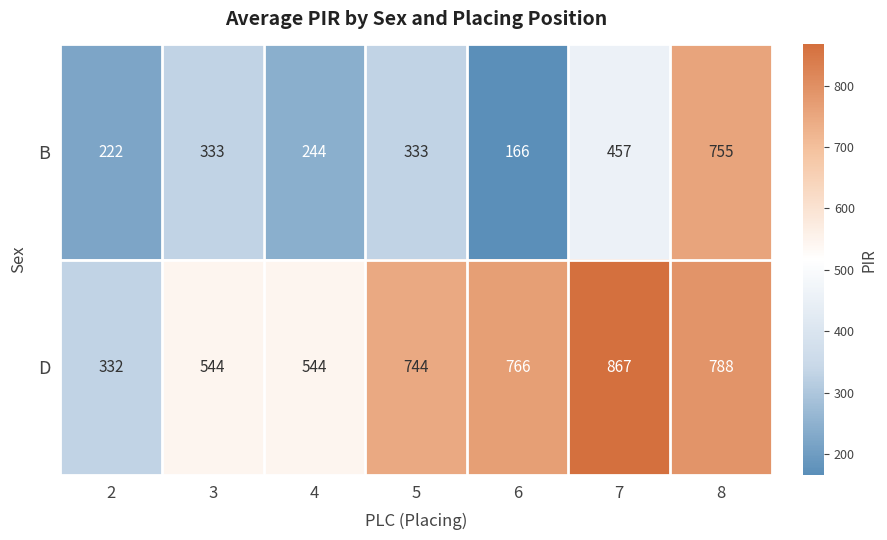

Reading right to left, list all the values displayed in this chart.

B: 8=755	7=457	6=166	5=333	4=244	3=333	2=222
D: 8=788	7=867	6=766	5=744	4=544	3=544	2=332